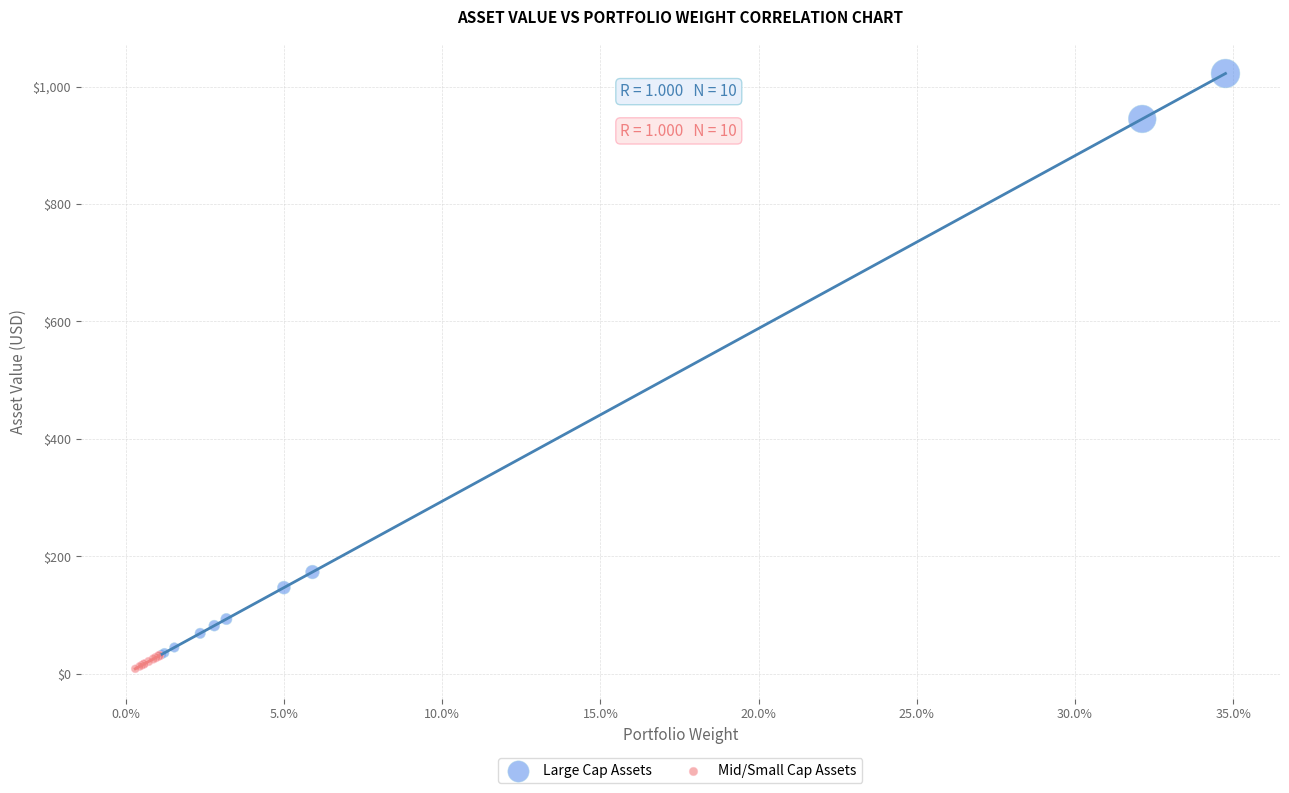

Which series reaches the minimum Y coordinate?

Mid/Small Cap Assets